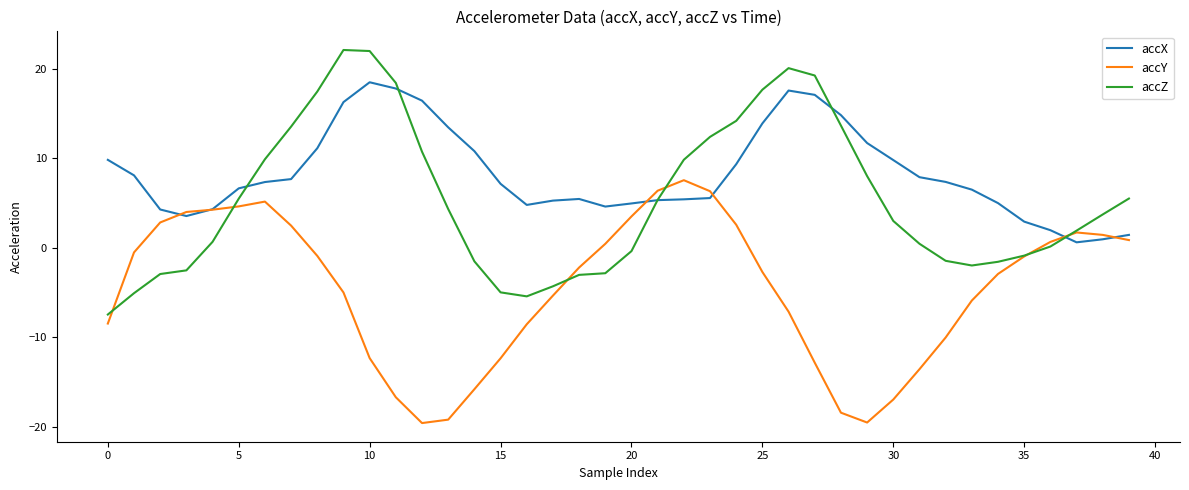

What is the greatest value displayed?

22.1